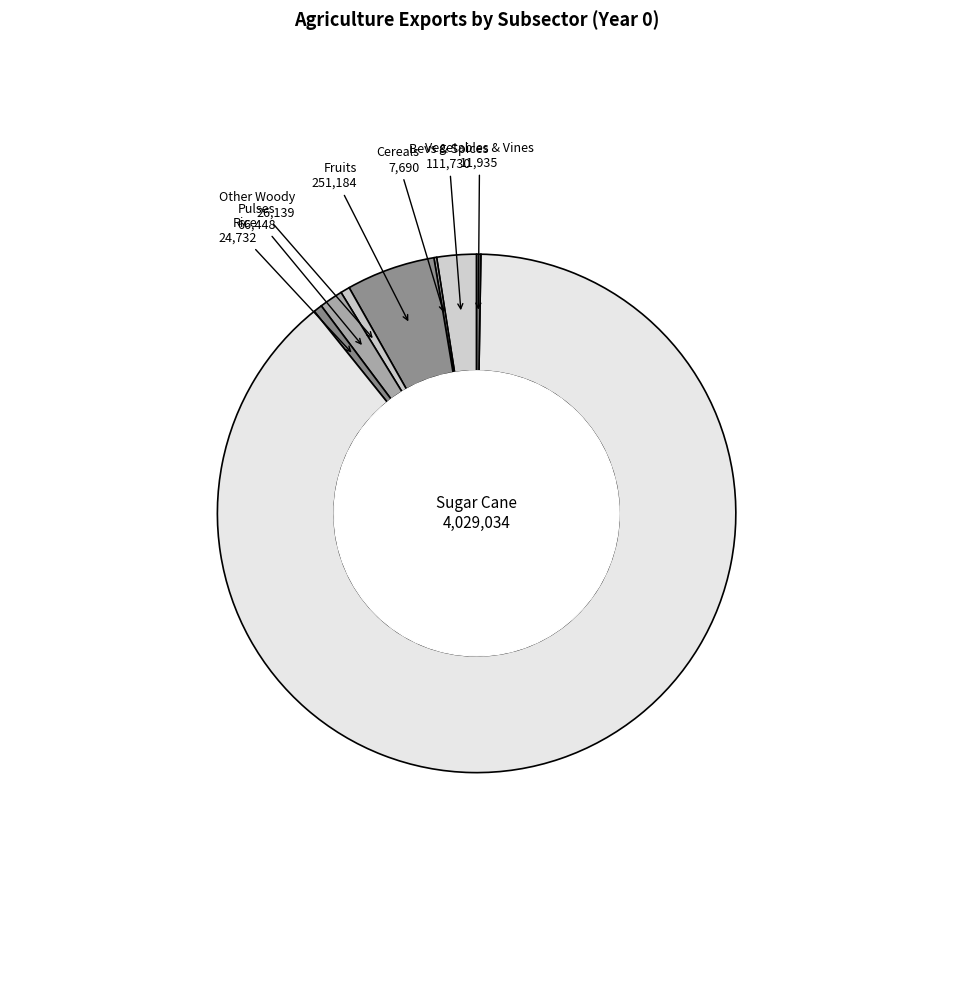

Which category has the biggest portion of the pie?

Sugar Cane